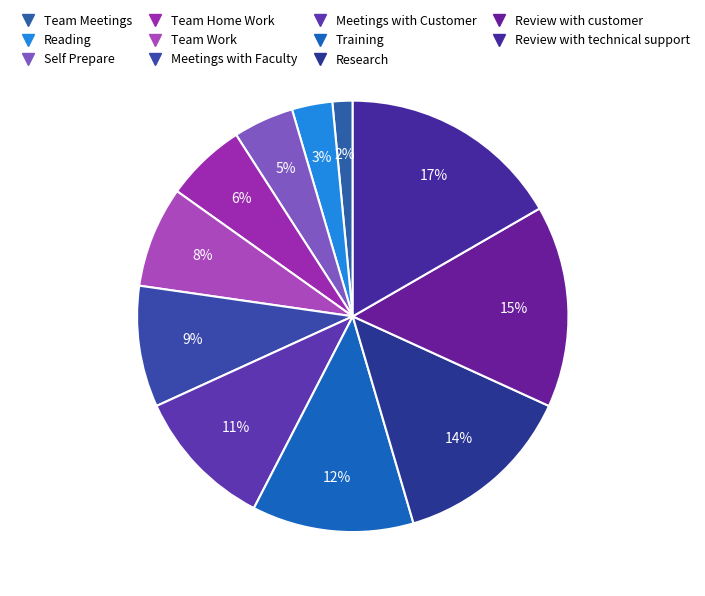

Is there a majority slice in this chart?

No